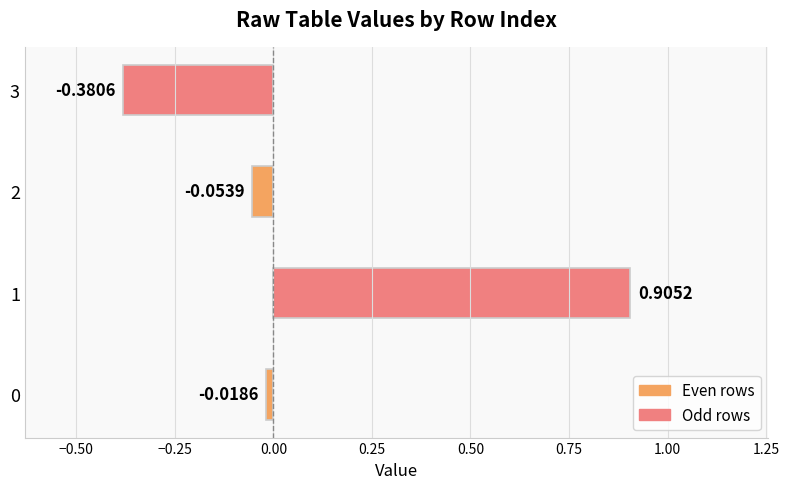

How many bars are there in total?

4